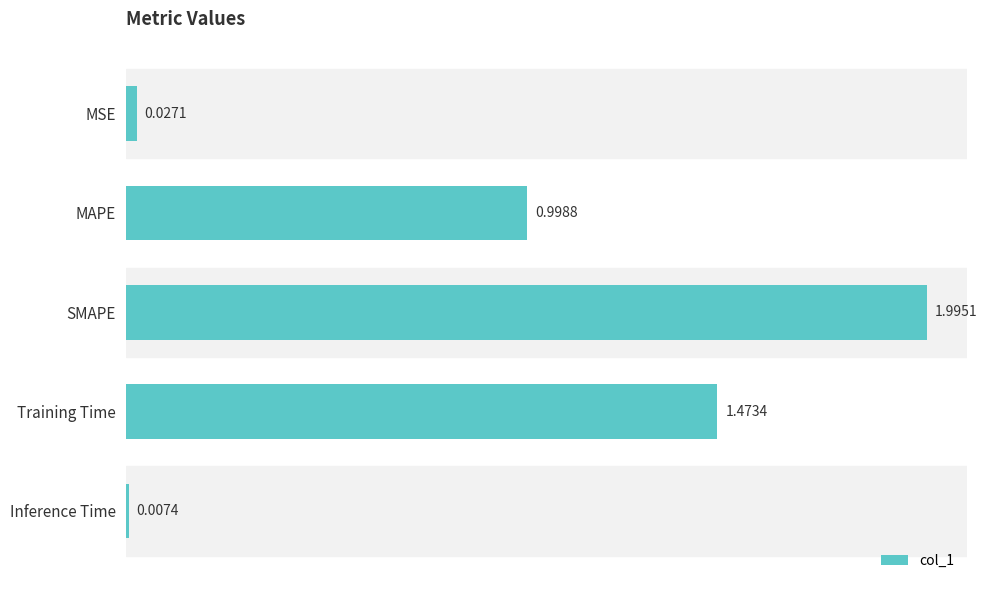

List the labels in order of value, smallest first.

Inference Time, MSE, MAPE, Training Time, SMAPE